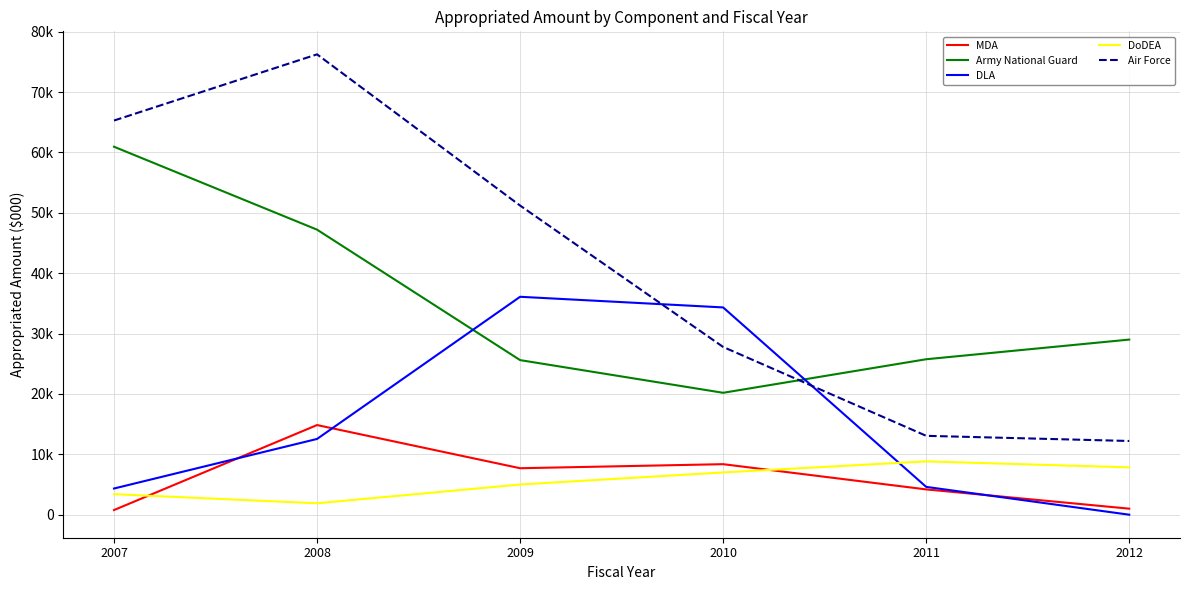

What is the difference between the MDA values at 2011 and 2007?

3421